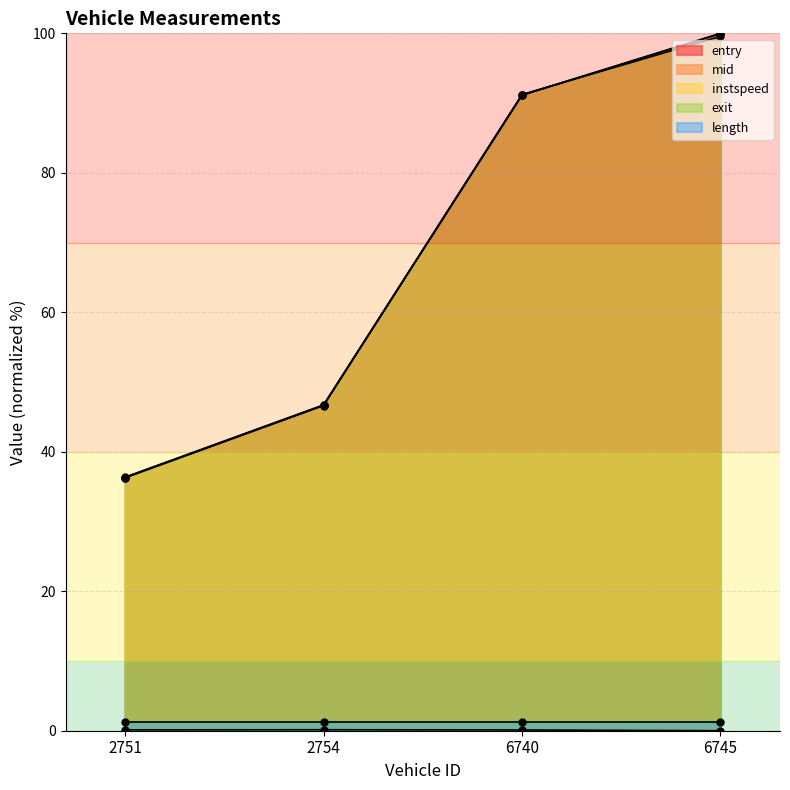

How many data points in mid are above 91?

2